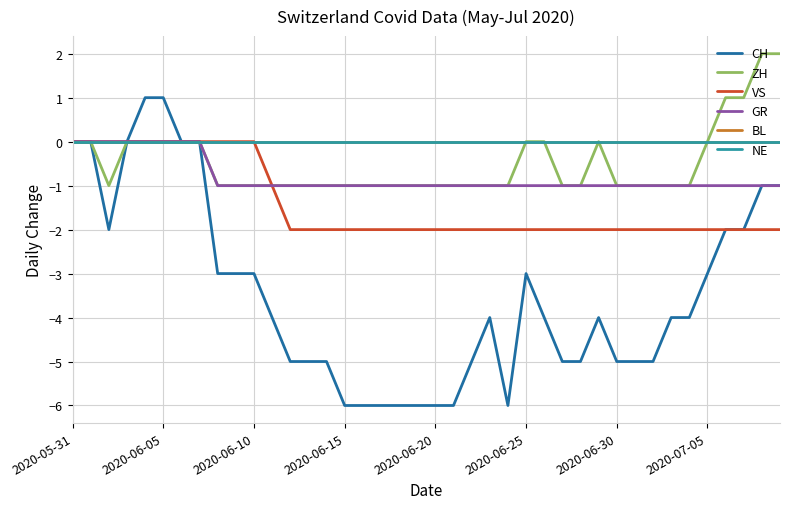

Reading left to right, extract all data points from this chart.

CH: 0	0	-2	0	1	1	0	0	-3	-3	-3	-4	-5	-5	-5	-6	-6	-6	-6	-6	-6	-6	-5	-4	-6	-3	-4	-5	-5	-4	-5	-5	-5	-4	-4	-3	-2	-2	-1	-1
ZH: 0	0	-1	0	0	0	0	0	-1	-1	-1	-1	-1	-1	-1	-1	-1	-1	-1	-1	-1	-1	-1	-1	-1	0	0	-1	-1	0	-1	-1	-1	-1	-1	0	1	1	2	2
VS: 0	0	0	0	0	0	0	0	0	0	0	-1	-2	-2	-2	-2	-2	-2	-2	-2	-2	-2	-2	-2	-2	-2	-2	-2	-2	-2	-2	-2	-2	-2	-2	-2	-2	-2	-2	-2
GR: 0	0	0	0	0	0	0	0	-1	-1	-1	-1	-1	-1	-1	-1	-1	-1	-1	-1	-1	-1	-1	-1	-1	-1	-1	-1	-1	-1	-1	-1	-1	-1	-1	-1	-1	-1	-1	-1
BL: 0	0	0	0	0	0	0	0	0	0	0	0	0	0	0	0	0	0	0	0	0	0	0	0	0	0	0	0	0	0	0	0	0	0	0	0	0	0	0	0
NE: 0	0	0	0	0	0	0	0	0	0	0	0	0	0	0	0	0	0	0	0	0	0	0	0	0	0	0	0	0	0	0	0	0	0	0	0	0	0	0	0